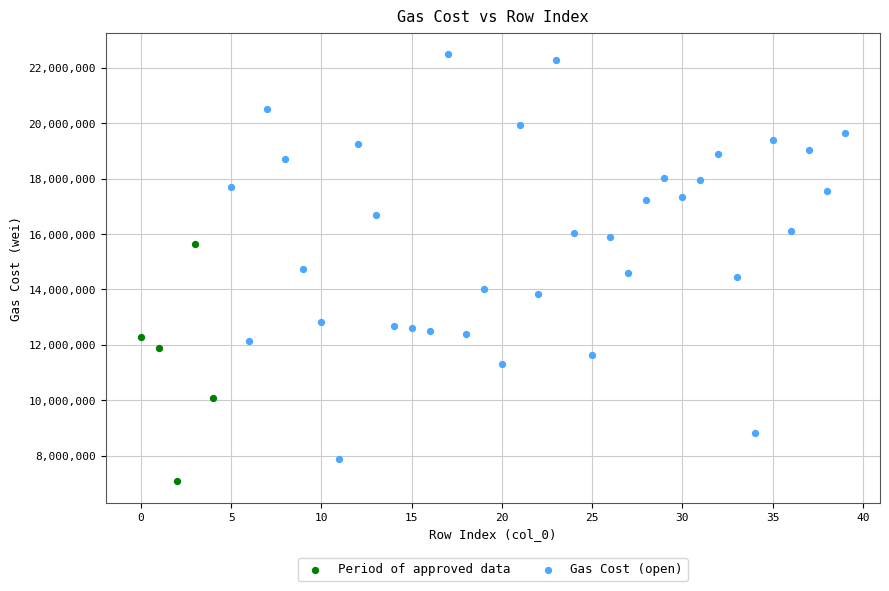

Which series has the largest Y range (max minus min)?

Gas Cost (open)